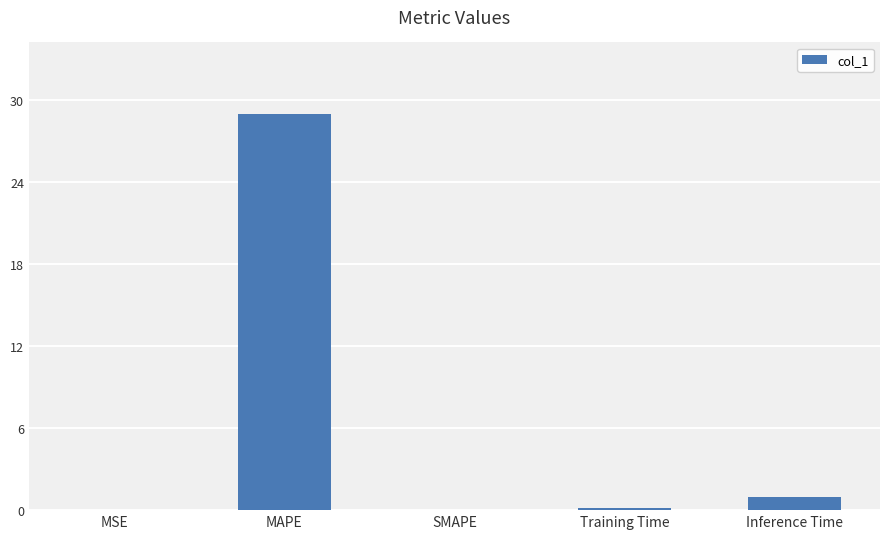

What is the greatest value displayed?

29.0